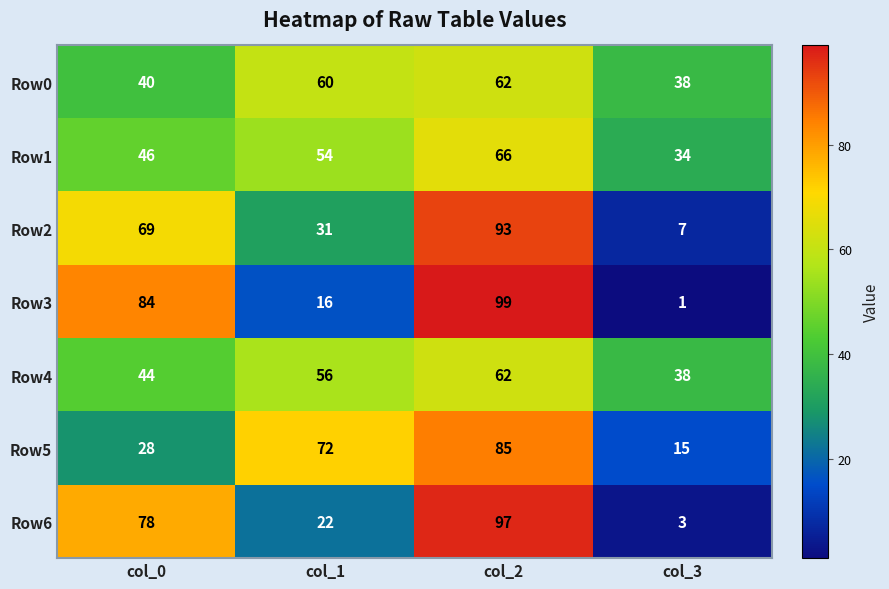

What is the total value across all series at col_3?

136